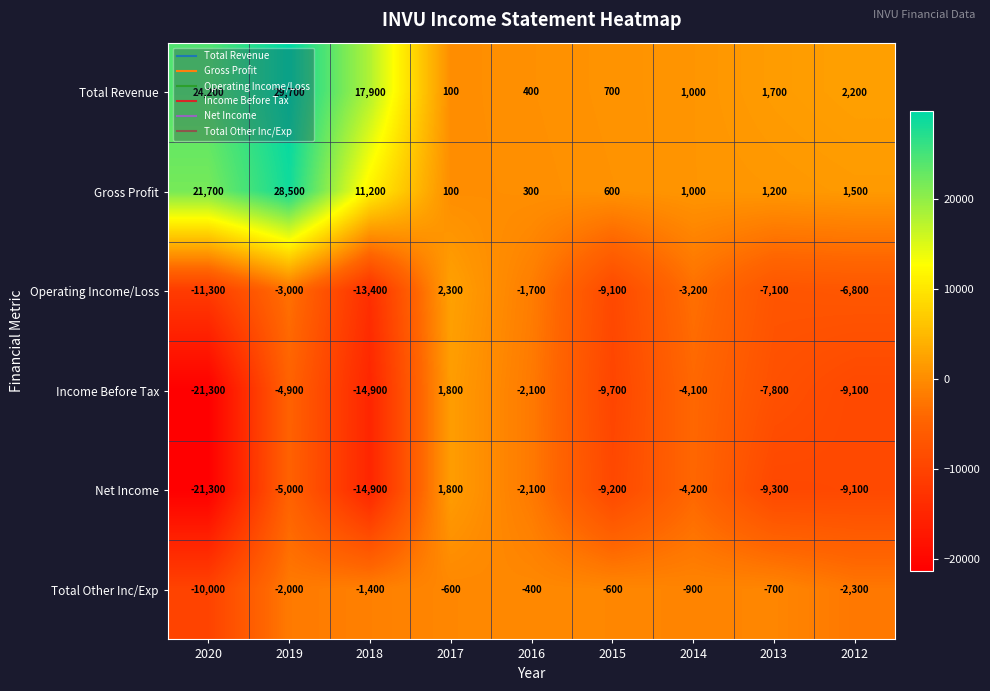

At 2019, list the series in order from largest to smallest.

Total Revenue, Gross Profit, Total Other Inc/Exp, Operating Income/Loss, Income Before Tax, Net Income